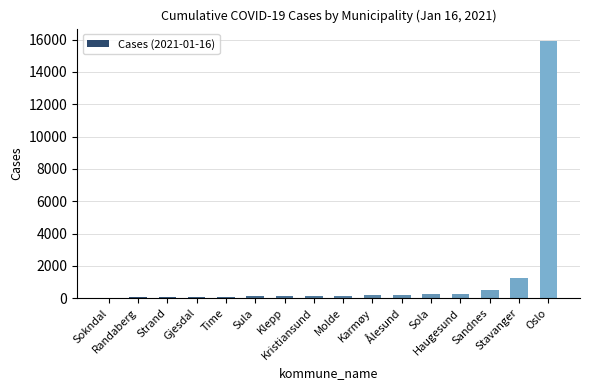

What is the maximum value shown in the chart?

15883